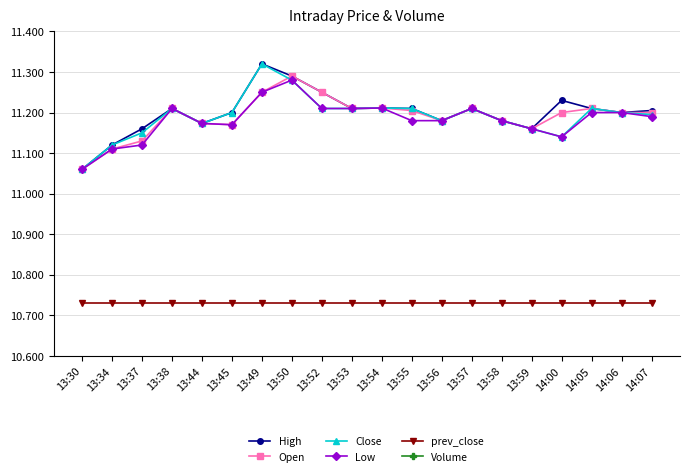

True or false: Close and Volume intersect in this chart.

False